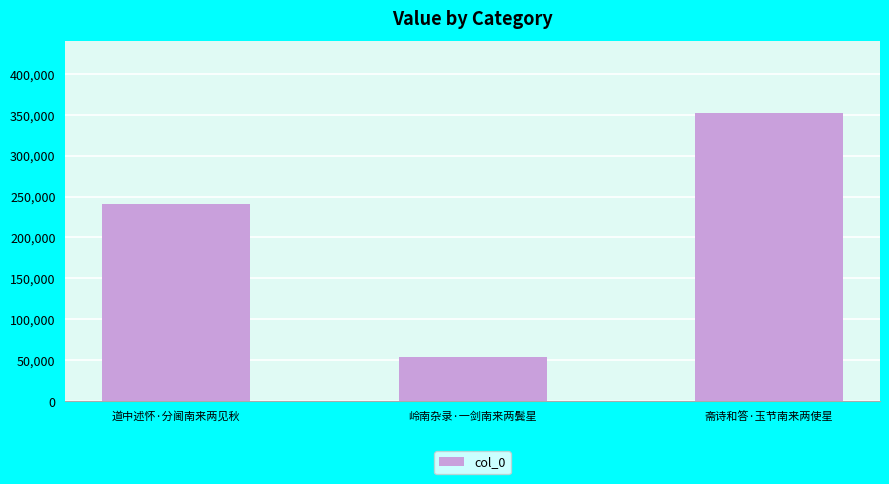

Rank the categories by value from lowest to highest.

岭南杂录·一剑南来两鬓星, 道中述怀·分阃南来两见秋, 斋诗和答·玉节南来两使星